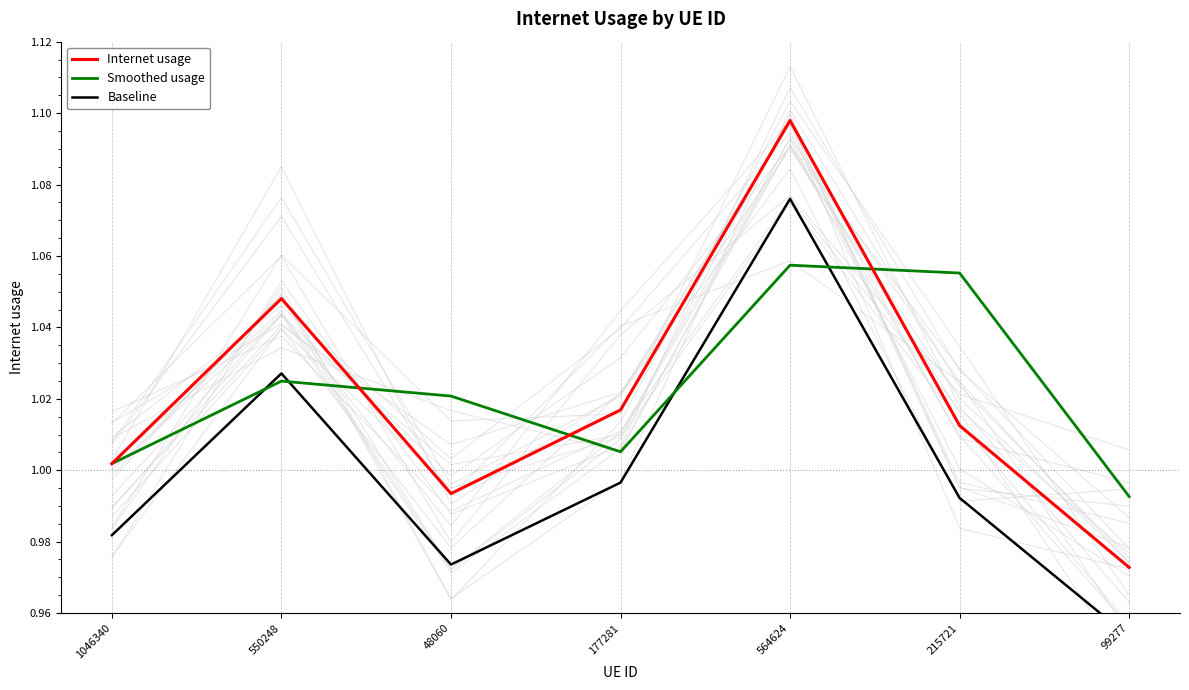

True or false: Internet usage and Baseline intersect in this chart.

False